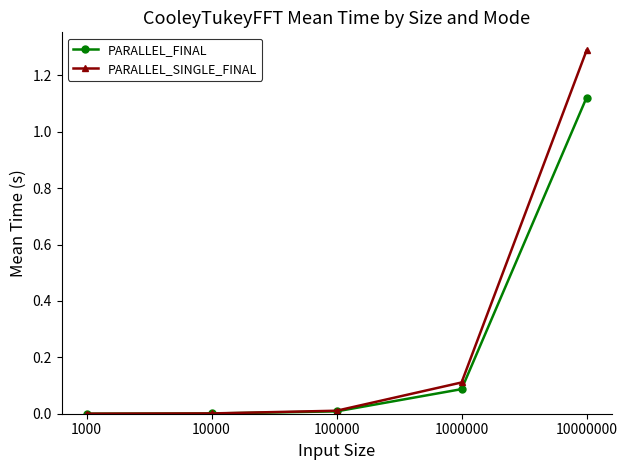

List the series in order of their overall mean, lowest first.

PARALLEL_FINAL, PARALLEL_SINGLE_FINAL